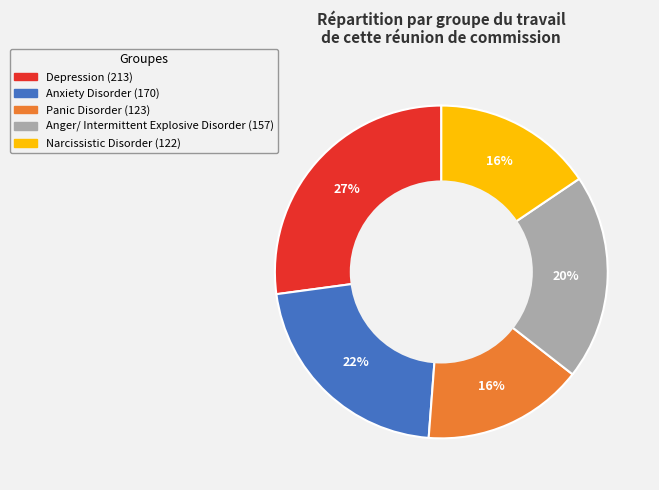

To the nearest percent, what is the combined percentage of Anger/ Intermittent Explosive Disorder and Depression?

47%